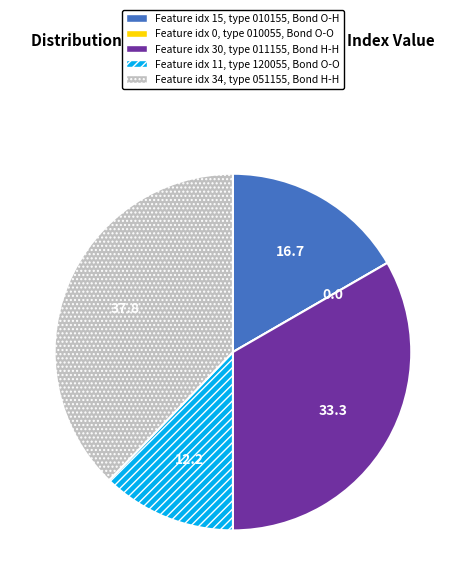

Is there a majority slice in this chart?

No